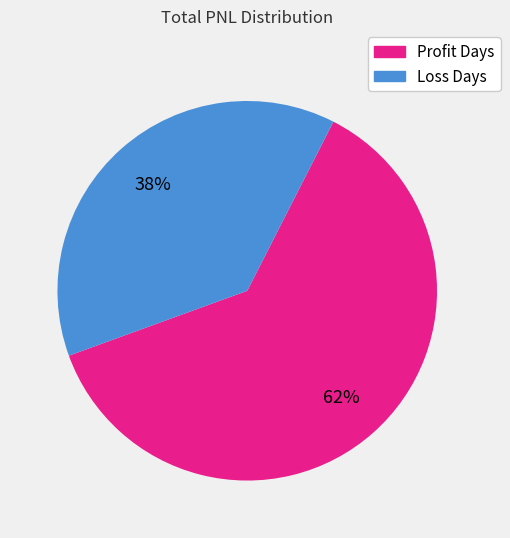

Does any single category account for the majority?

Yes